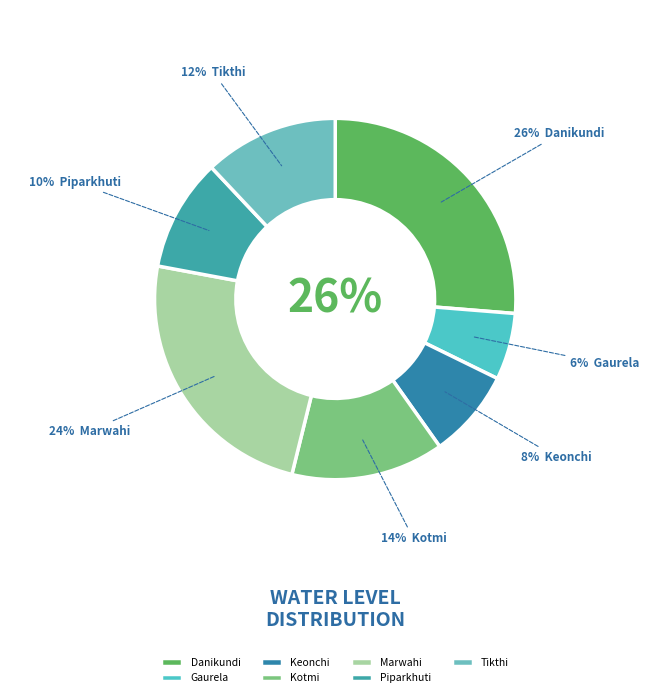

What percentage is the Tikthi slice, to the nearest percent?

12%